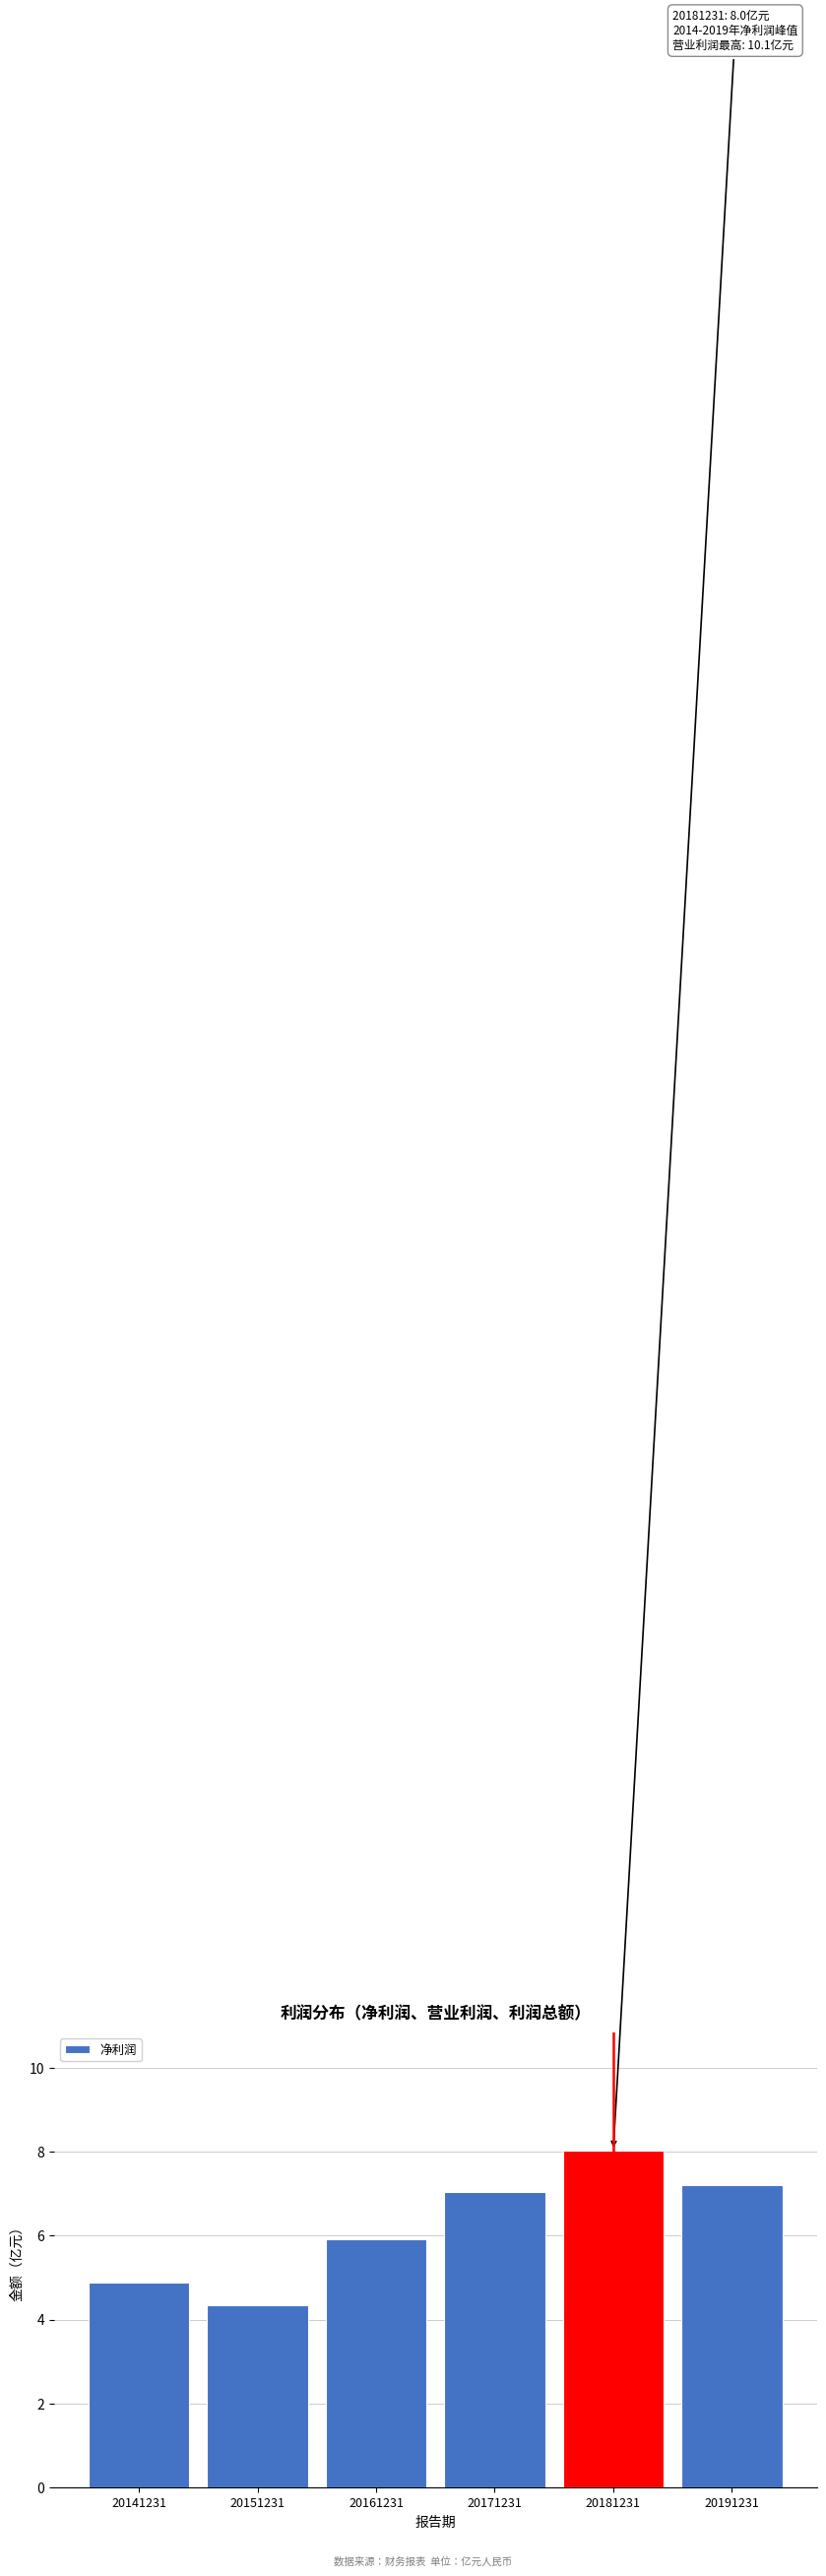

Reading right to left, transcribe all the data shown in this chart.

7.2	8.0	7.0	5.9	4.3	4.9